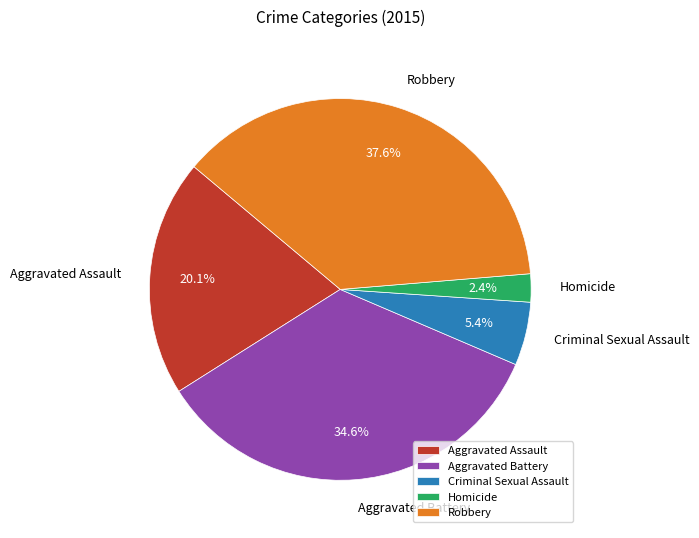

How many segments does this pie chart have?

5